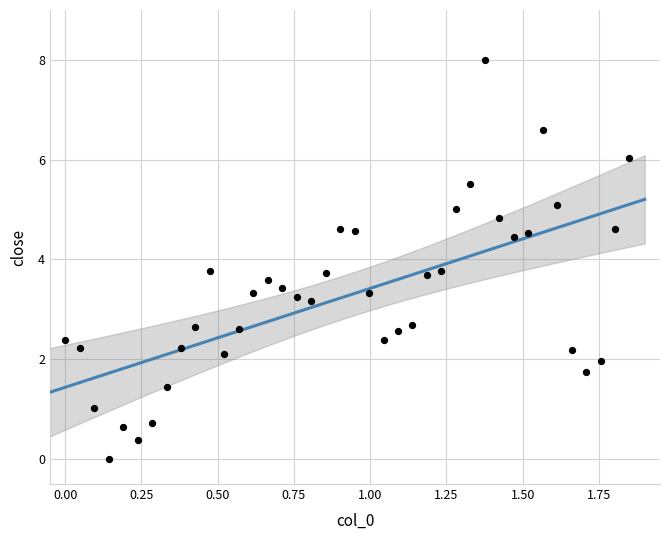

What is the range of Y values (max minus min)?

8.0